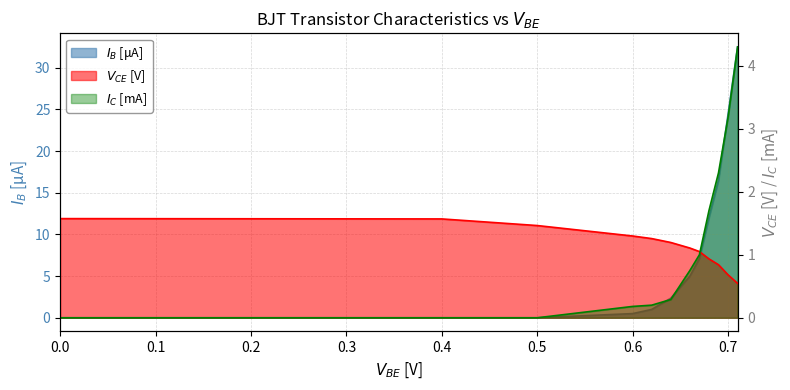

Reading left to right, transcribe all the data shown in this chart.

$V_{CE}$[V]: 0.0=1.6	0.4=1.6	0.5=1.5	0.6=1.3	0.62=1.3	0.64=1.2	0.66=1.1	0.67=1.1	0.68=0.9	0.69=0.8	0.7=0.7	0.71=0.5
$I_B$[μA]: 0.0=0.0	0.4=0.0	0.5=0.0	0.6=0.5	0.62=1.0	0.64=2.4	0.66=5.0	0.67=7.1	0.68=12.0	0.69=16.5	0.7=24.4	0.71=32.5
$I_C$[mA]: 0.0=0.0	0.4=0.0	0.5=0.0	0.6=0.2	0.62=0.2	0.64=0.3	0.66=0.8	0.67=1.0	0.68=1.7	0.69=2.3	0.7=3.2	0.71=4.3